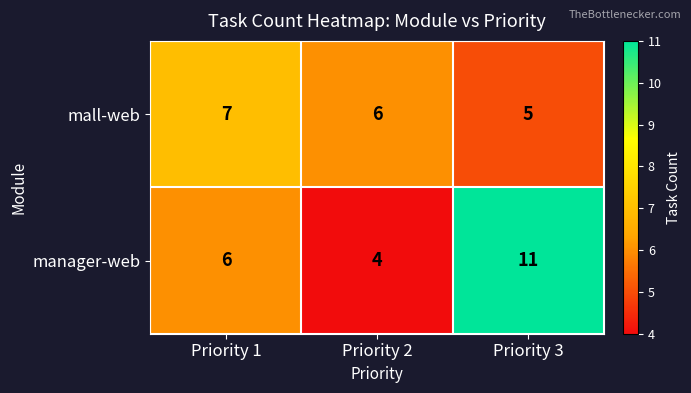

List the series in order of their peak value, lowest first.

mall-web, manager-web